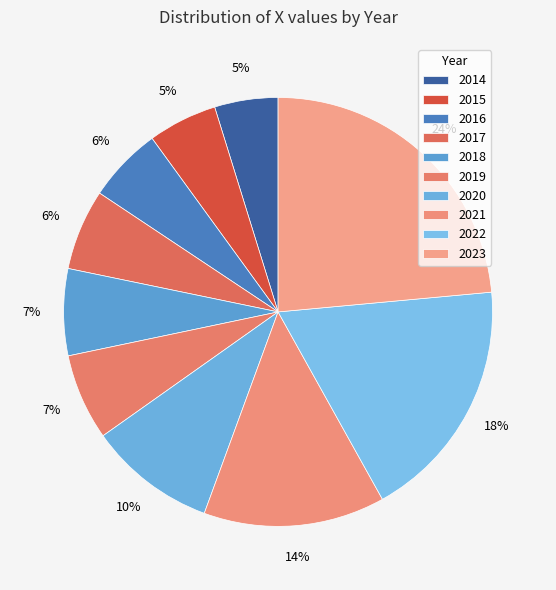

Is the sum of 2021 and 2017 greater than half?

No